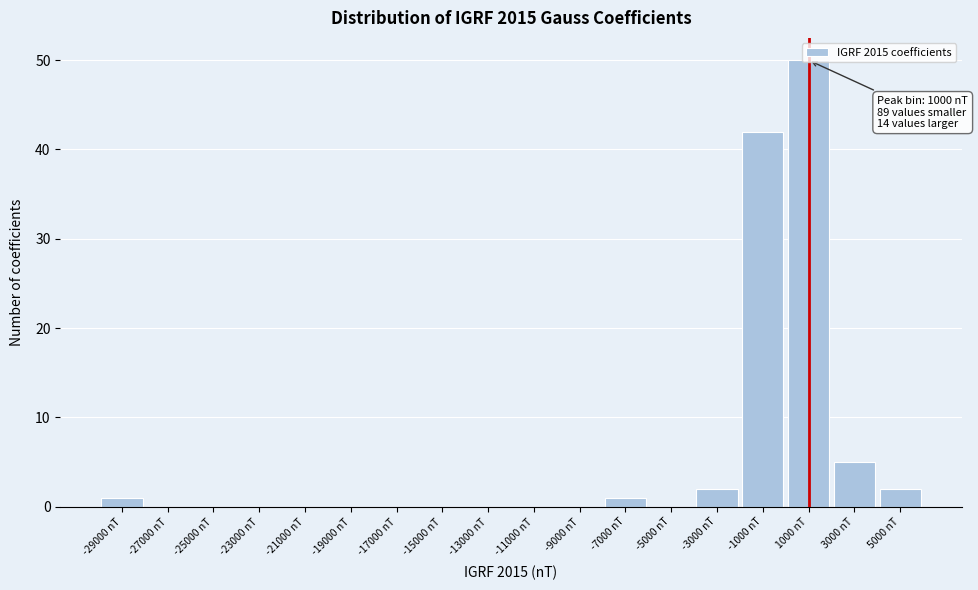

Over which range of the x-axis is the bar tallest?

0 to 2000